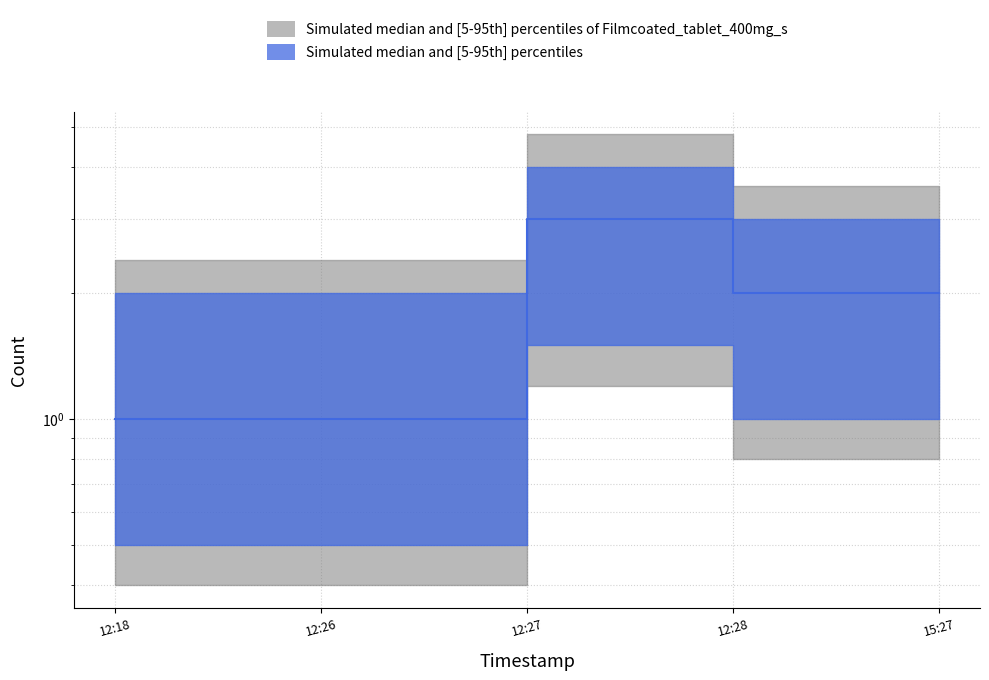

List the labels in order of value, smallest first.

12:18, 12:26, 12:28, 15:27, 12:27